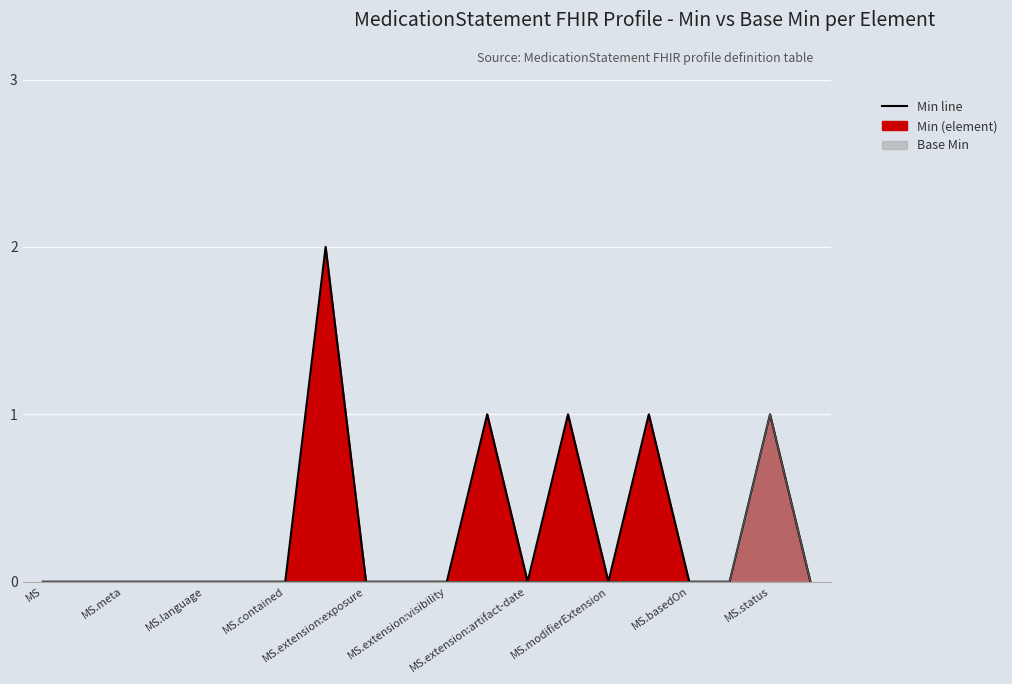

How many Min (element) line values are between 0 and 1?

19